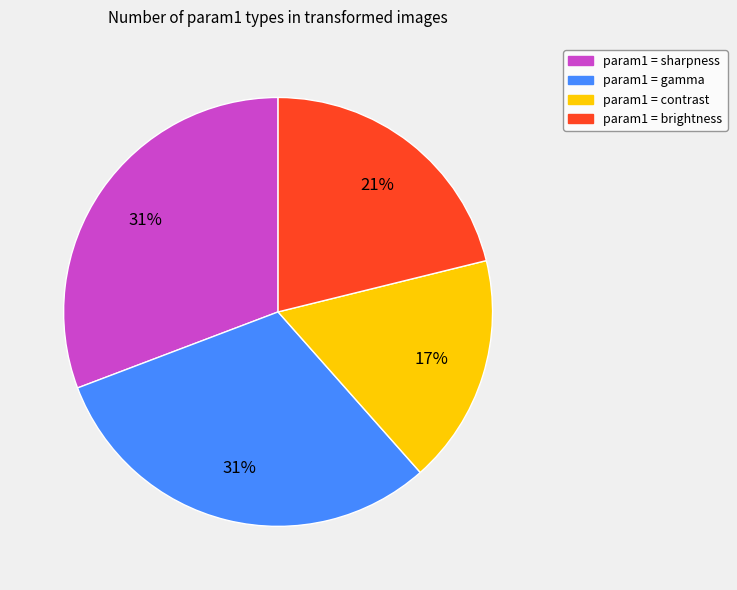

To the nearest percent, what is the average slice percentage?

25%